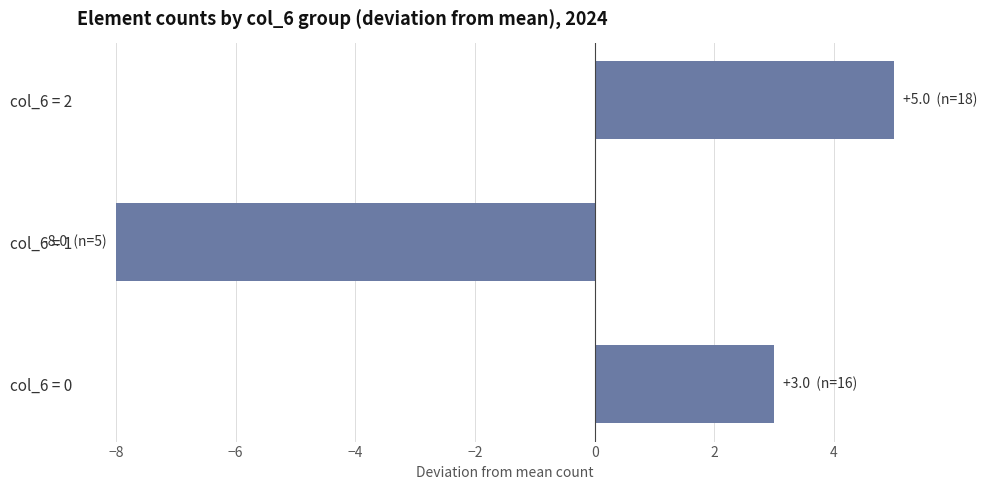

Is it true that the value at col_6 = 1 is -8?

True